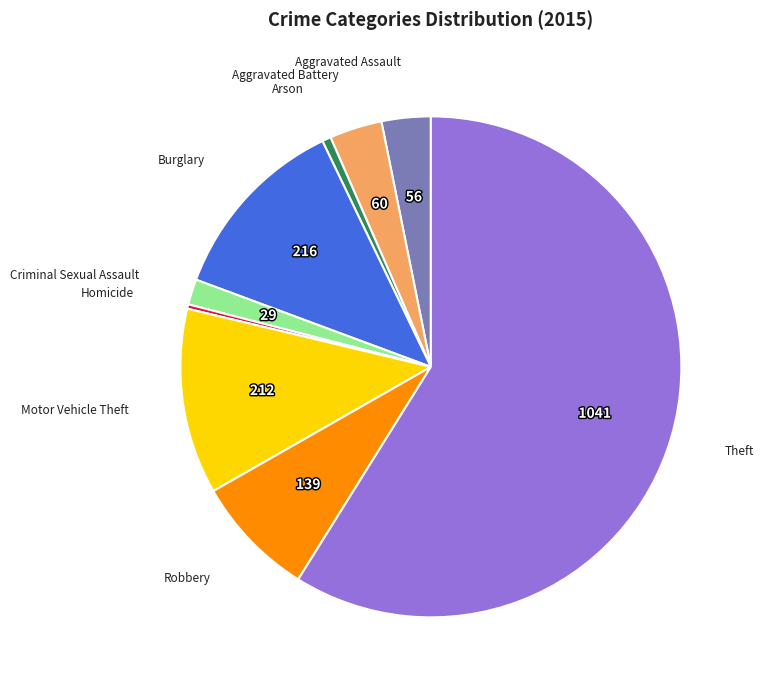

Between Aggravated Assault and Motor Vehicle Theft, which is larger?

Motor Vehicle Theft